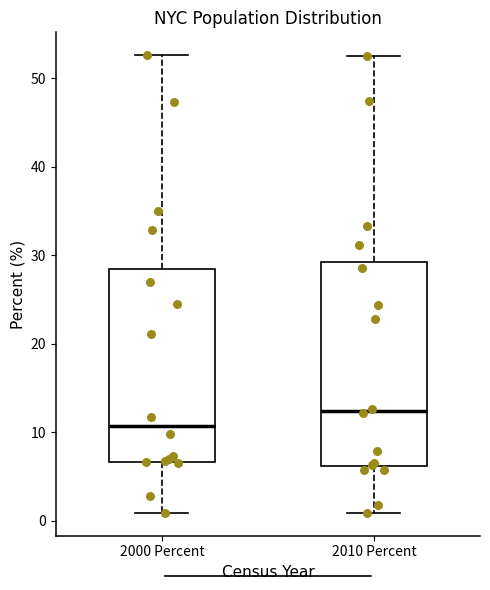

Reading left to right, read every box against the y-axis: the position of its median line, the range the box covers, and the ends of its whiskers. The values are not printed on the chart, so give them approximately, as read against the axis.

2000 Percent: median 11, box 7 to 28, whiskers 1 to 53
2010 Percent: median 12, box 6 to 29, whiskers 1 to 53